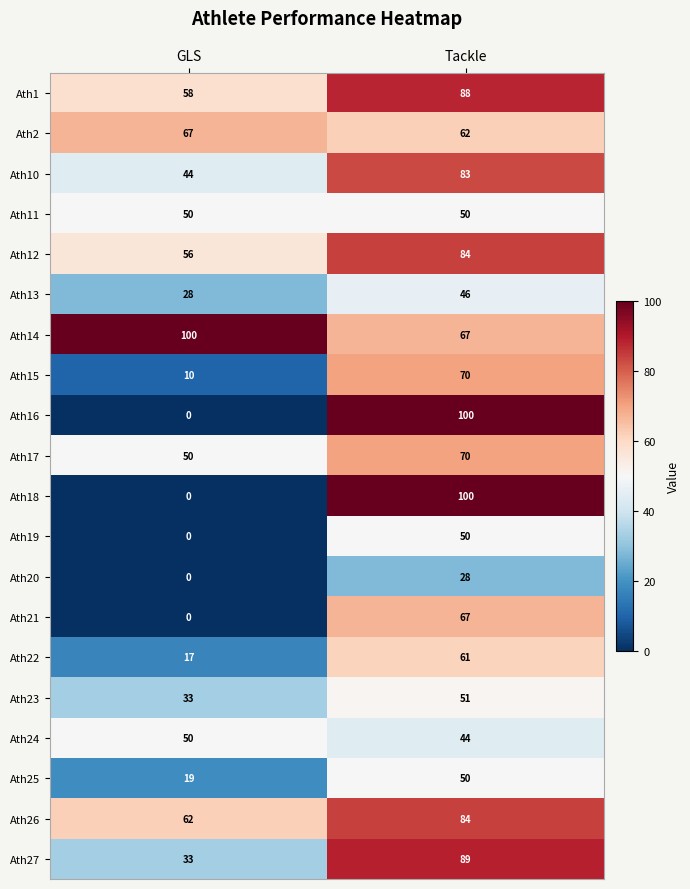

How many categories are shown in the chart?

2